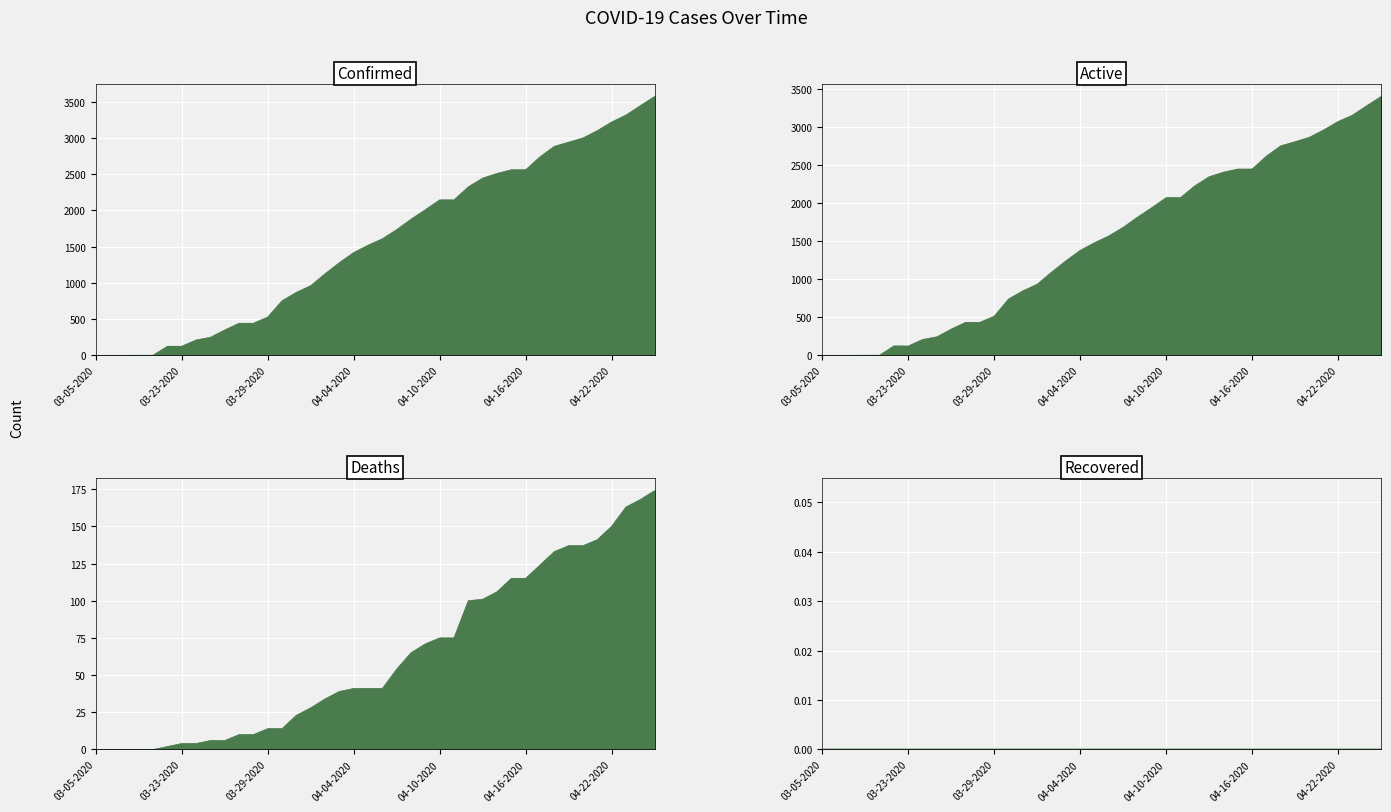

Reading left to right, transcribe all the data shown in this chart.

Confirmed: 1	1	1	2	2	126	126	212	249	350	443	443	528	753	869	961	1125	1279	1418	1519	1608	1734	1878	2009	2144	2144	2324	2444	2509	2559	2559	2738	2882	2940	2998	3099	3218	3314	3443	3570
Active: 1	1	1	2	2	124	122	208	243	344	433	433	514	739	846	933	1091	1240	1377	1478	1567	1680	1813	1938	2069	2069	2224	2343	2403	2444	2444	2614	2749	2803	2861	2958	3068	3151	3275	3396
Deaths: 0	0	0	0	0	2	4	4	6	6	10	10	14	14	23	28	34	39	41	41	41	54	65	71	75	75	100	101	106	115	115	124	133	137	137	141	150	163	168	174